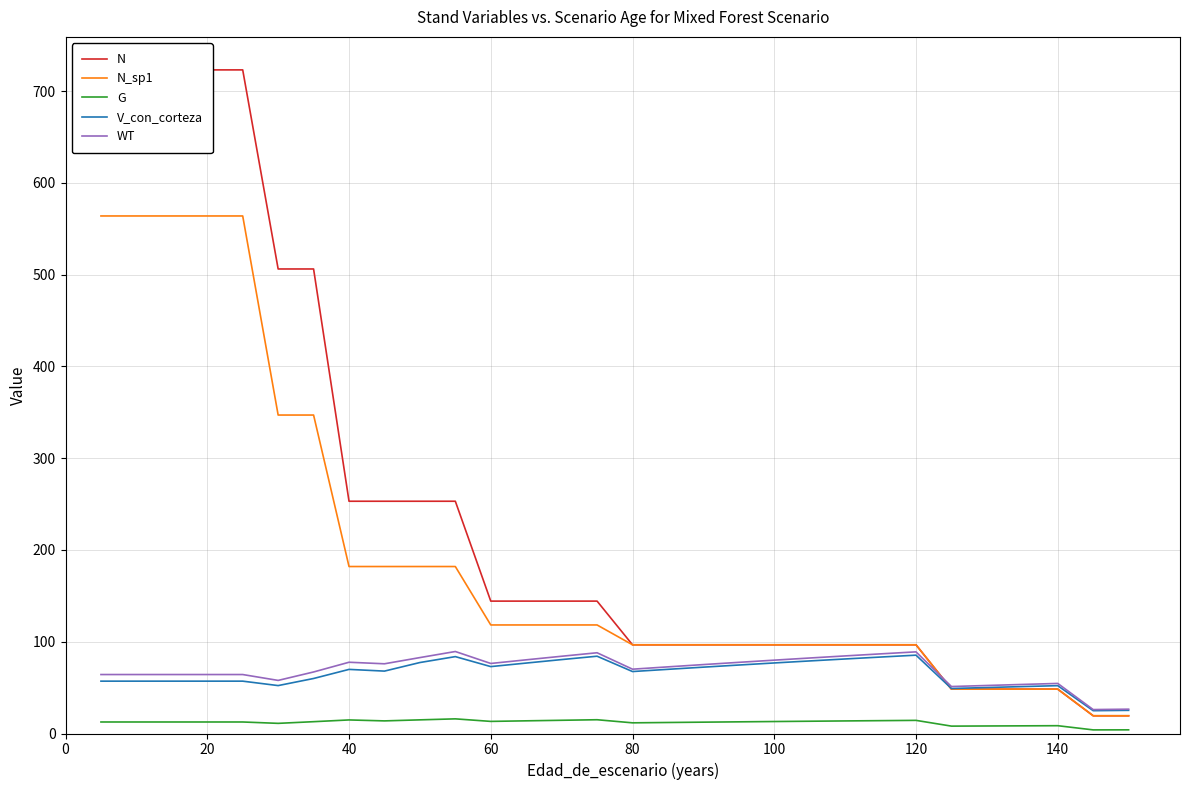

True or false: V_con_corteza and G cross at least once.

False